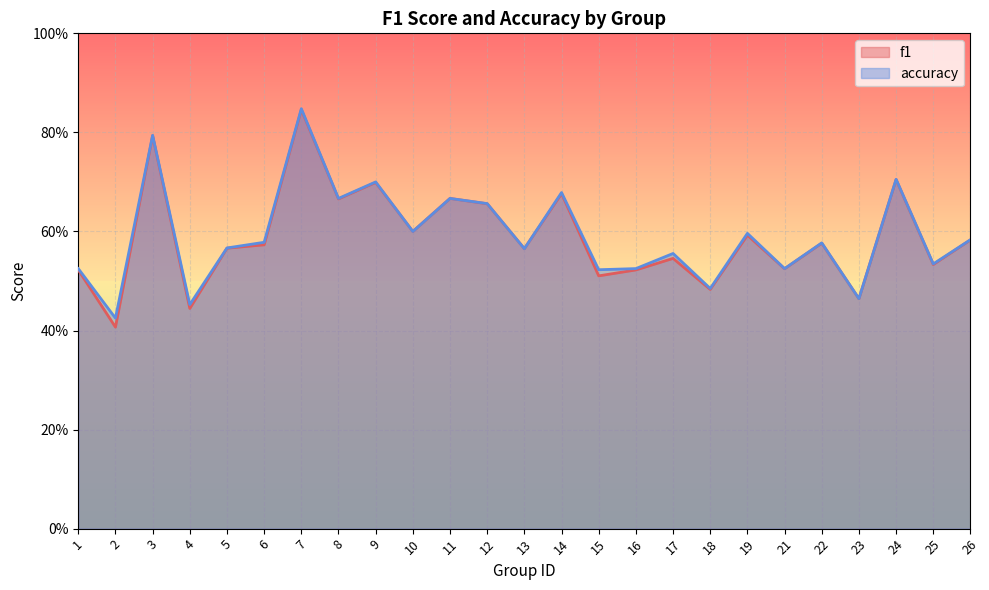

Which series has the largest range (max minus min)?

f1